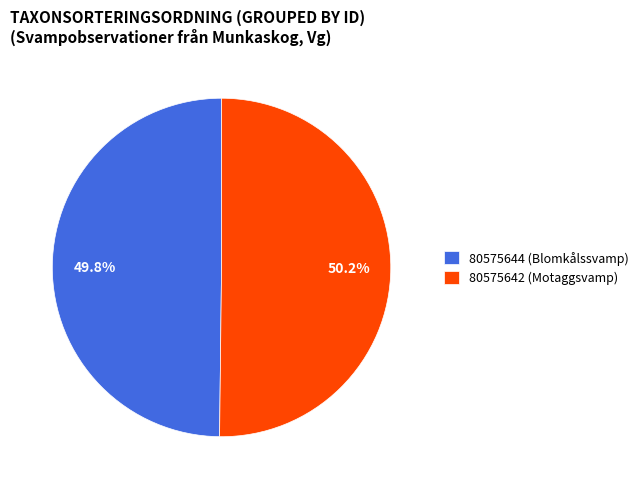

Combined, what portion of the pie is 80575644 (Blomkålssvamp) and 80575642 (Motaggsvamp)?

100.0%